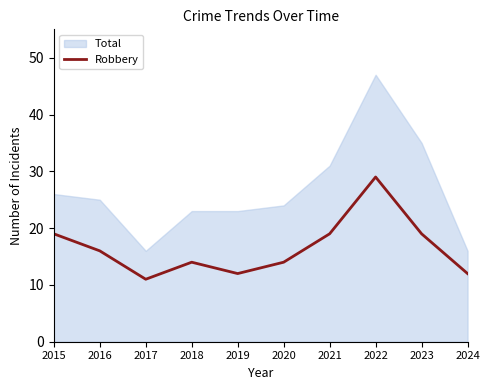

Between 2018 and 2021, which is larger?

2021